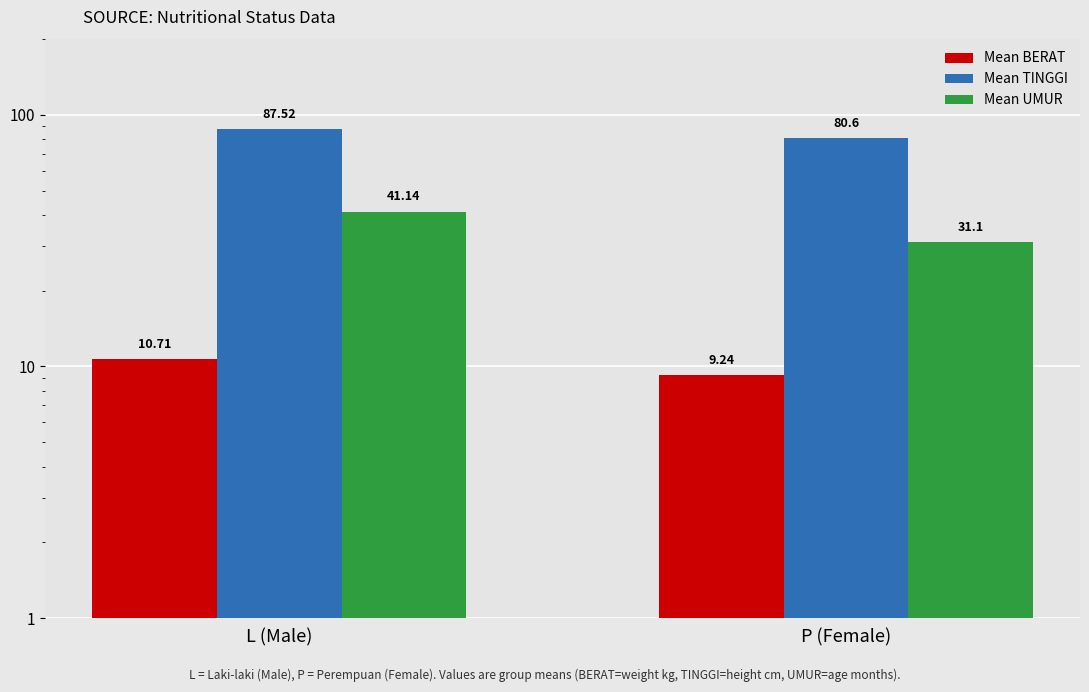

What is the total value across all series at P (Female)?

120.9